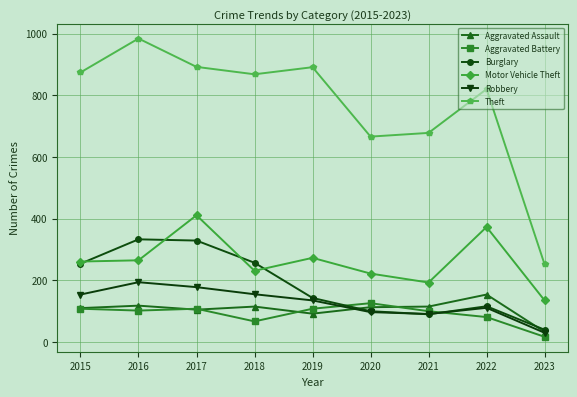

True or false: Aggravated Assault has a value of 105 at 2017.

True